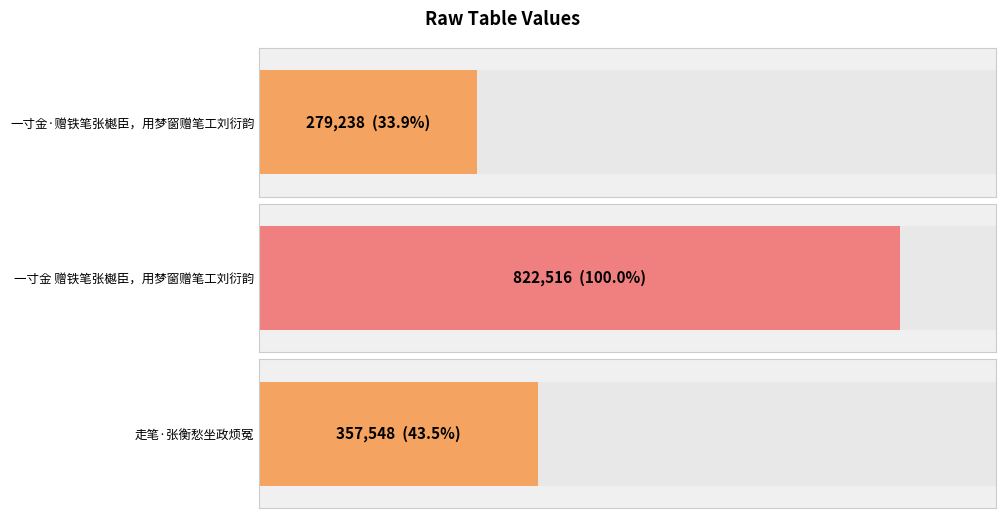

What is the sum of all values?

1459302